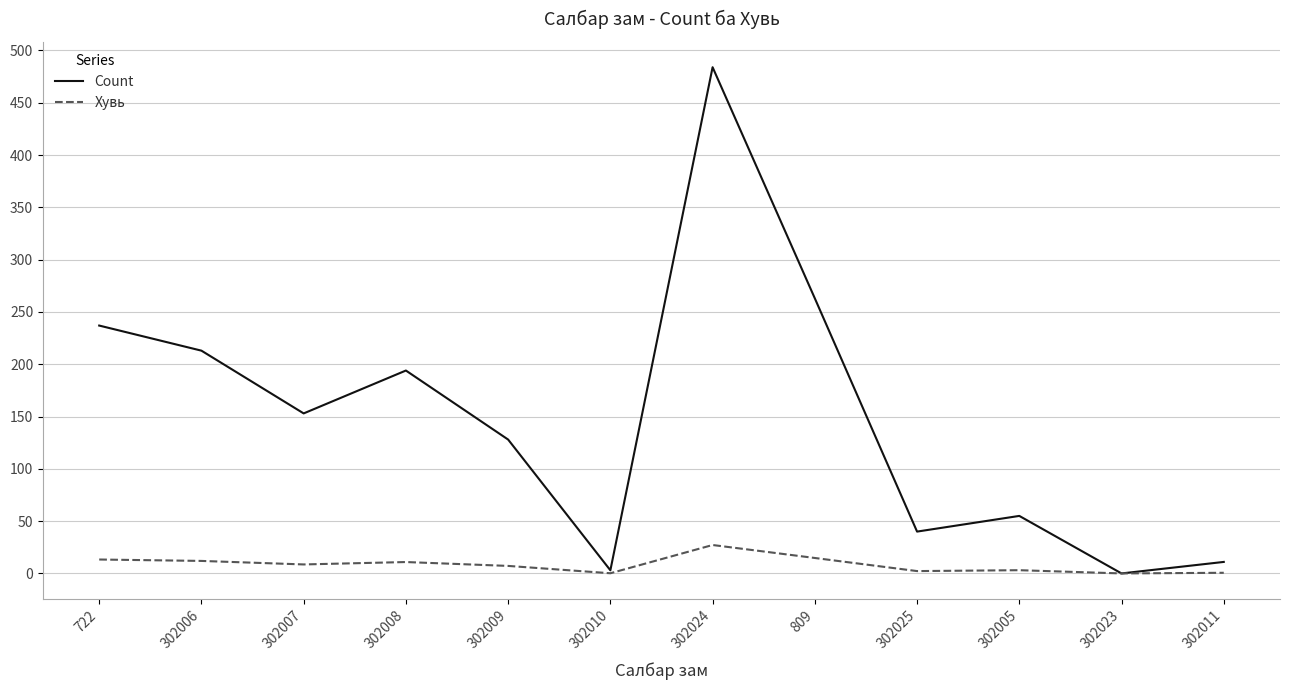

The Count series shows 341.7 at 722. True or false?

False